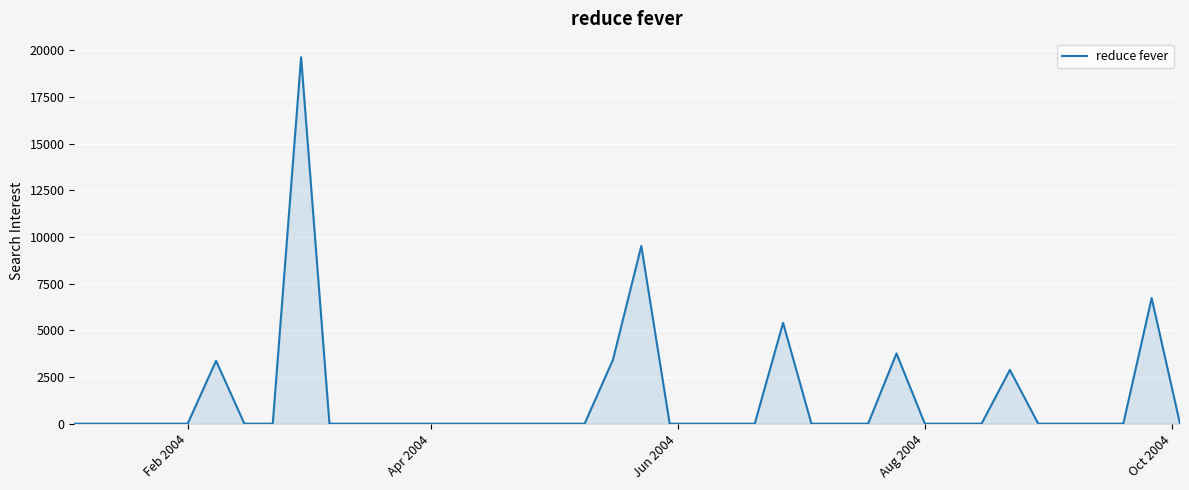

What is the difference between the maximum and minimum values?

19636.2